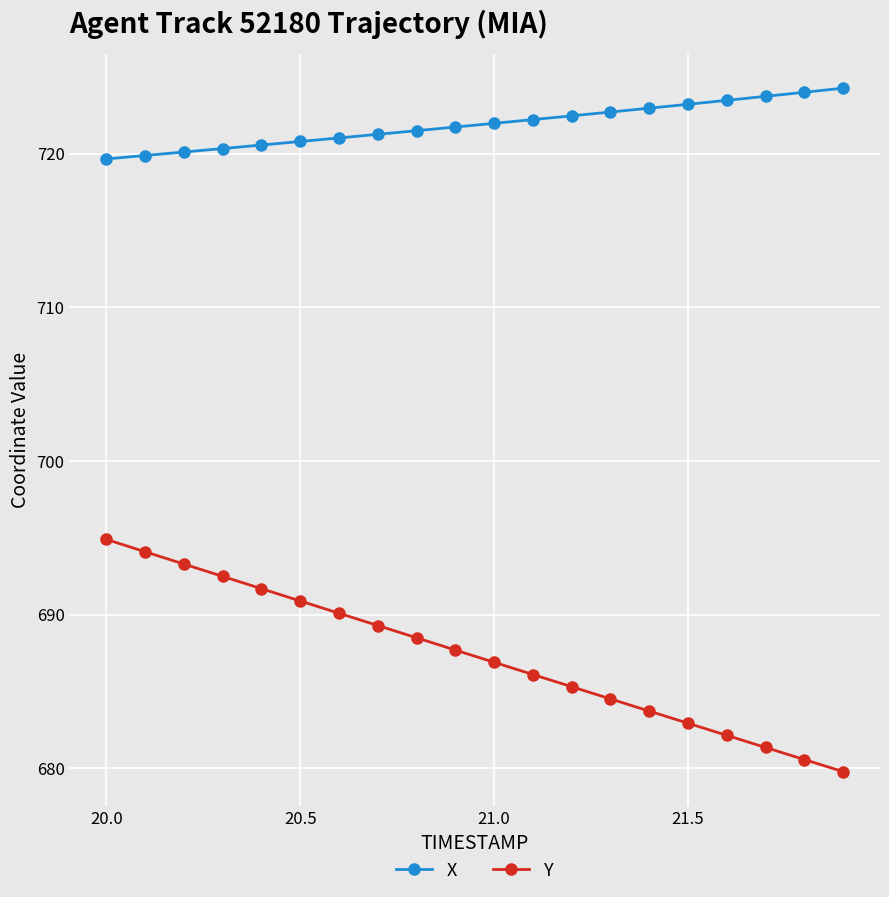

Which series has the widest spread of values?

Y